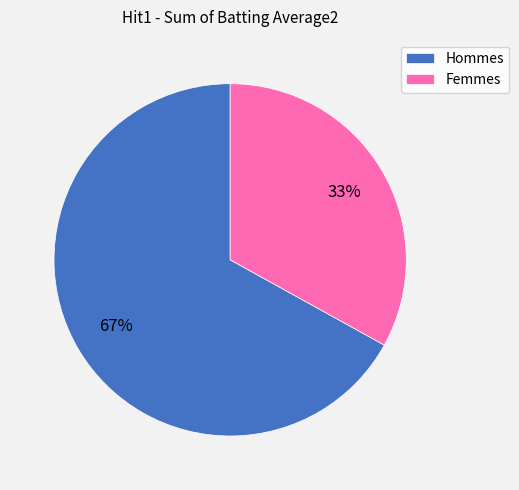

To the nearest percent, what is the average slice percentage?

50%